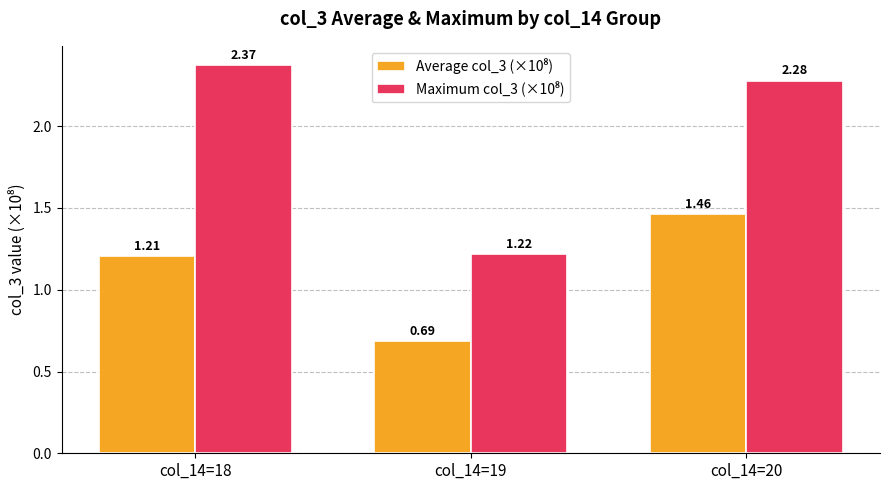

What is the spread (max minus min) of values at col_14=20?

0.8